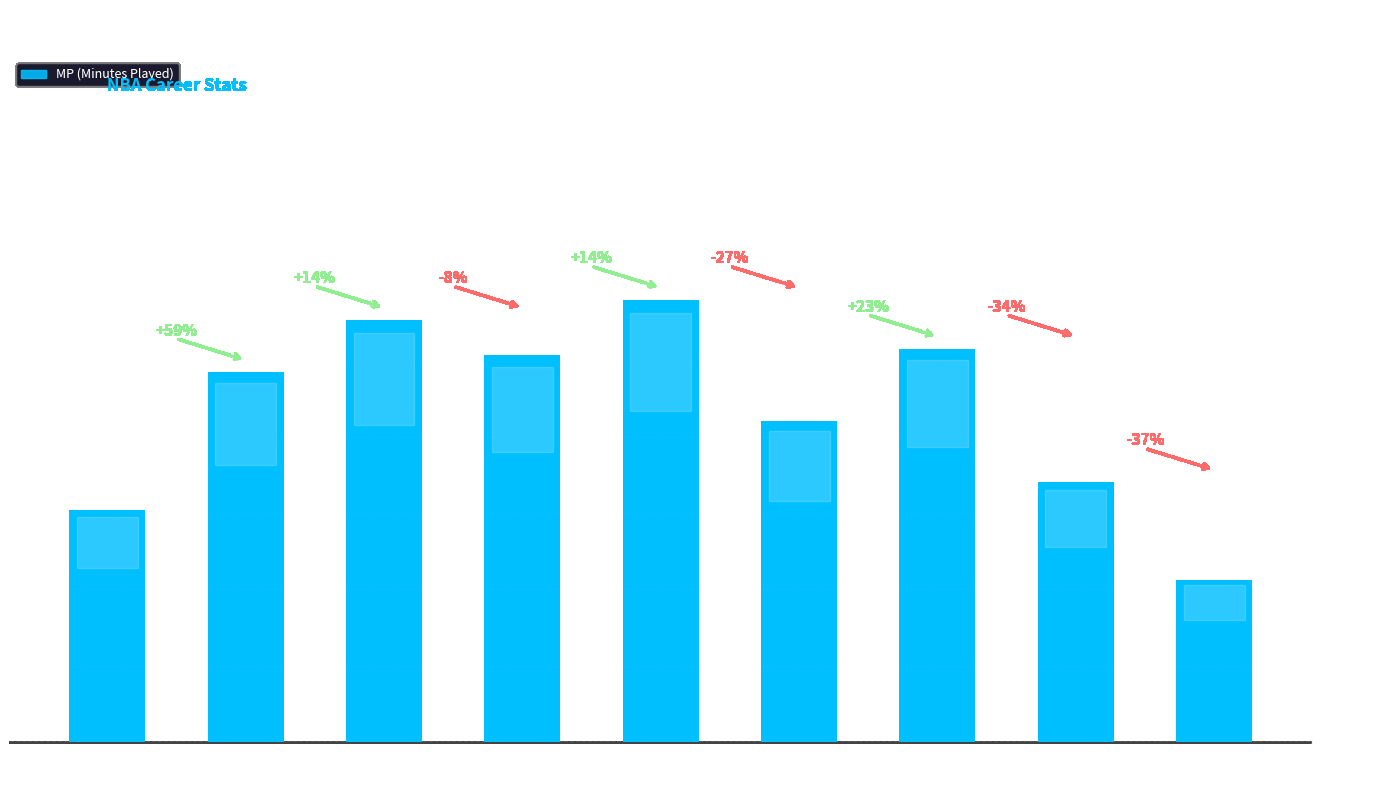

Which label corresponds to the largest value in the chart?

MIL
2004-05